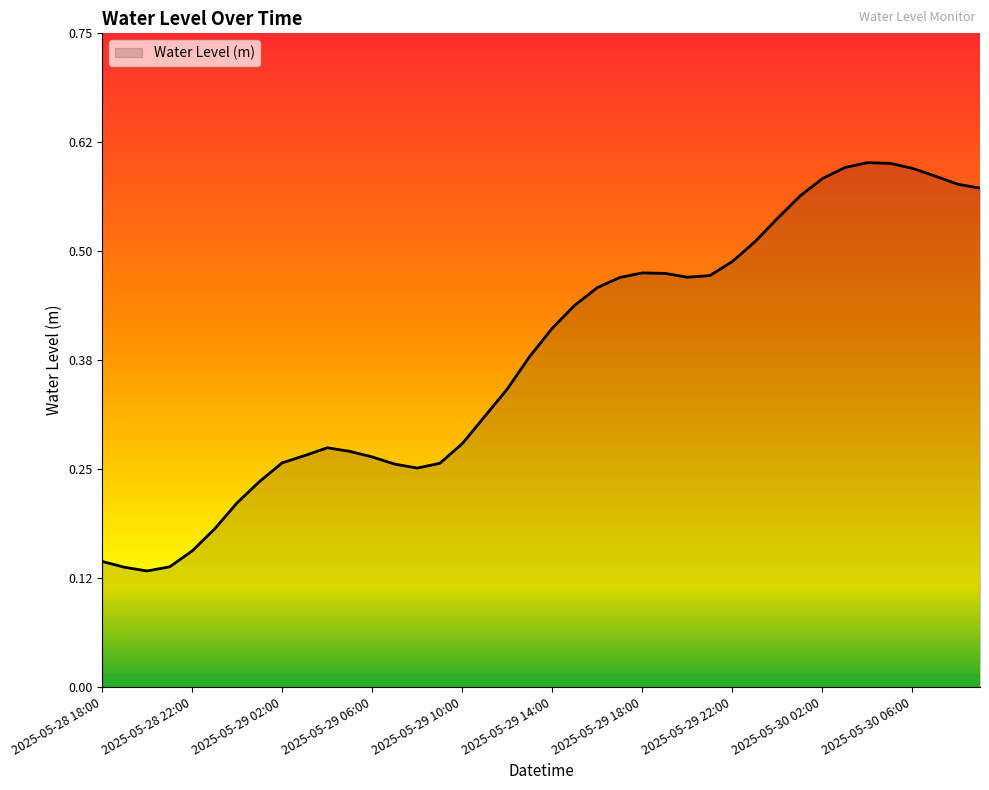

What is the label of the 23rd point from the right?

2025-05-29 11:00